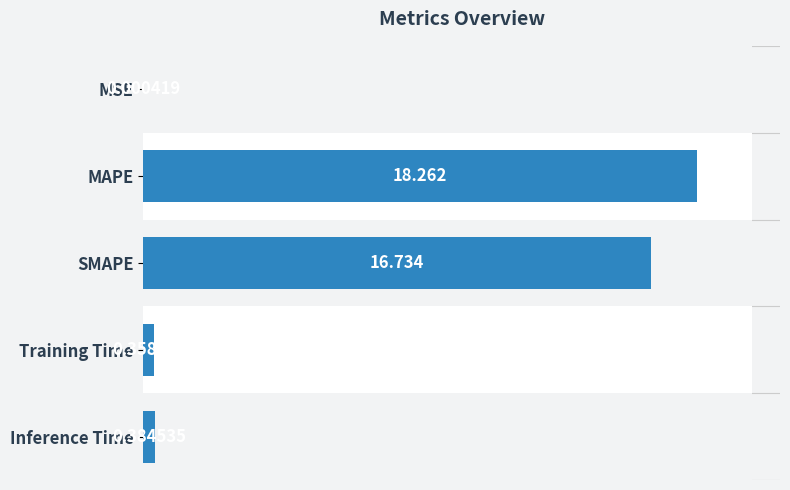

How many data points does each series have?

5